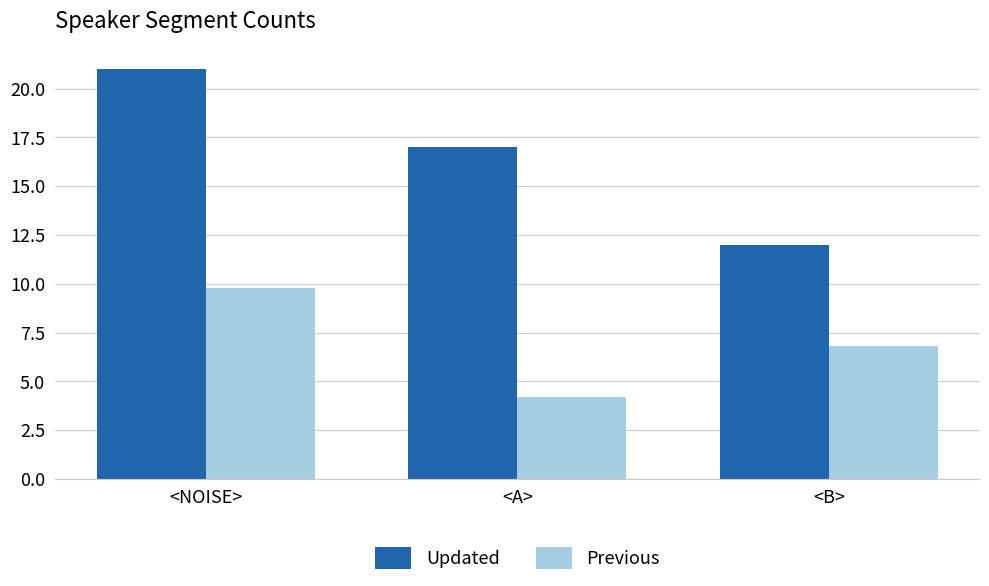

Which category has the highest value across all series?

<NOISE>